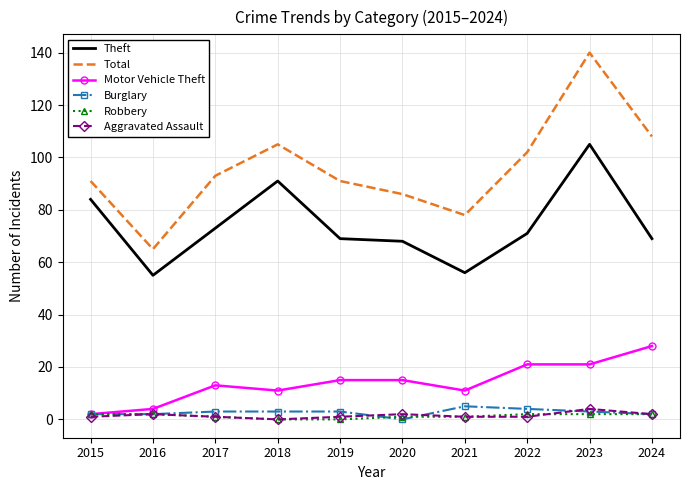

The Theft series shows 98 at 2020. True or false?

False